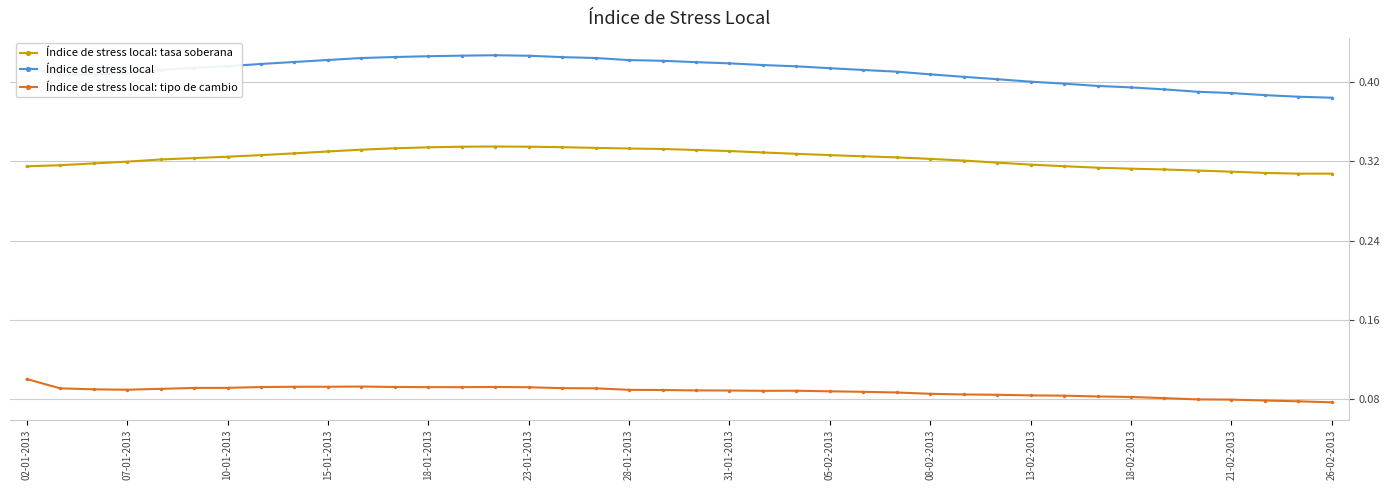

Which series has the largest range (max minus min)?

Índice de stress local